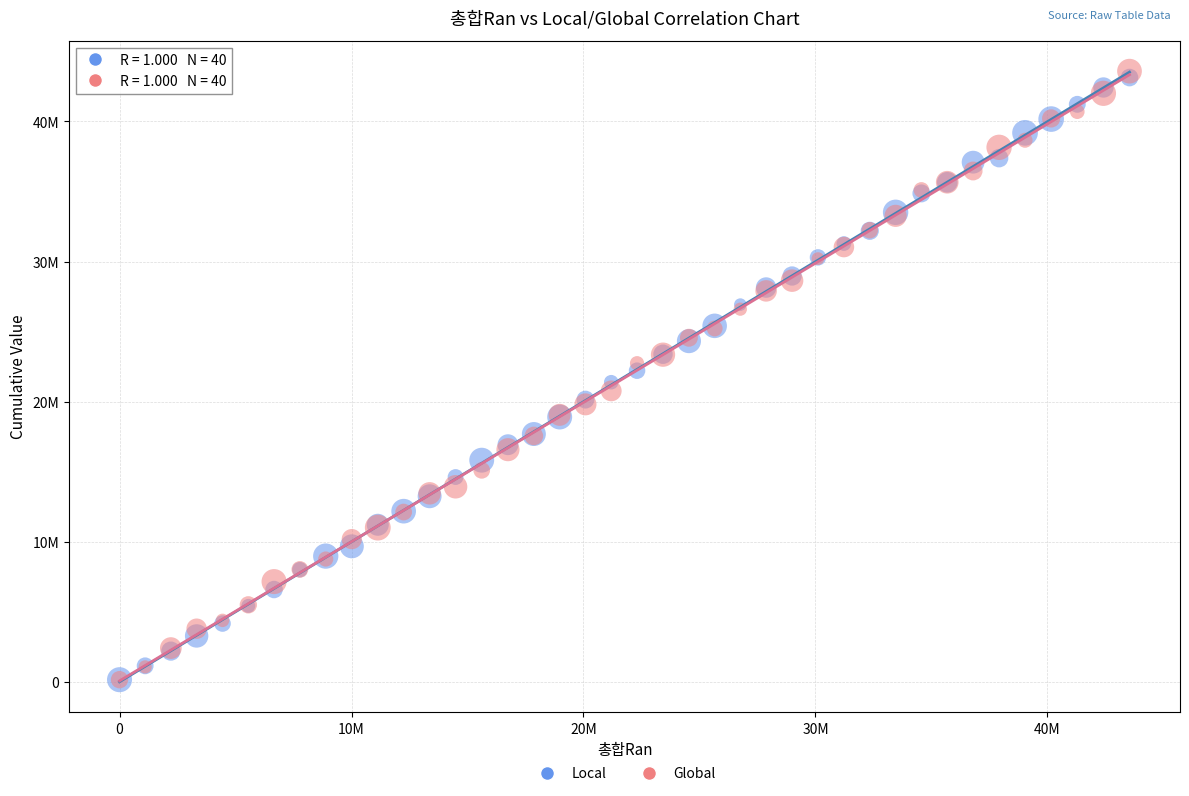

What are all the series names shown in the legend?

Local, Global